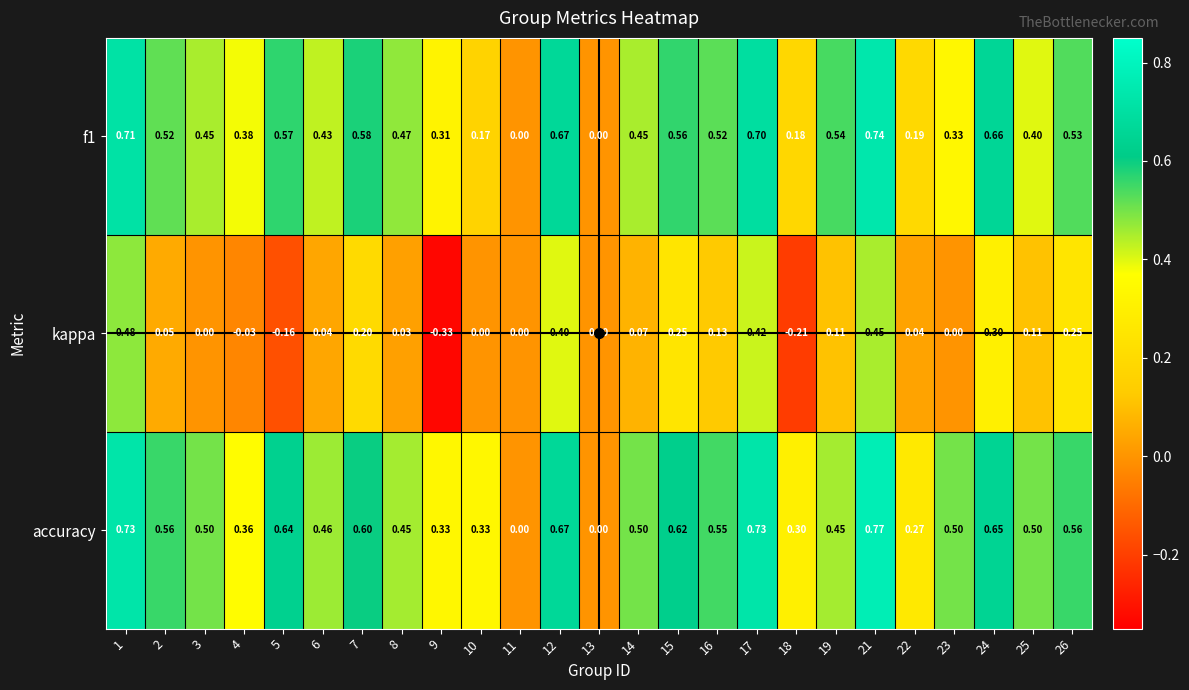

Which series has the largest range (max minus min)?

kappa